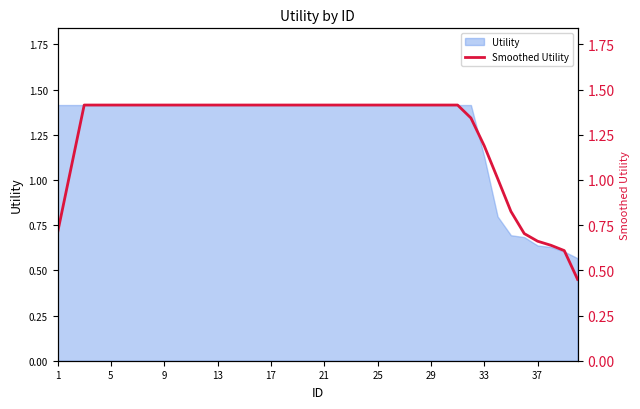

What is the highest value of the Utility series?

1.4